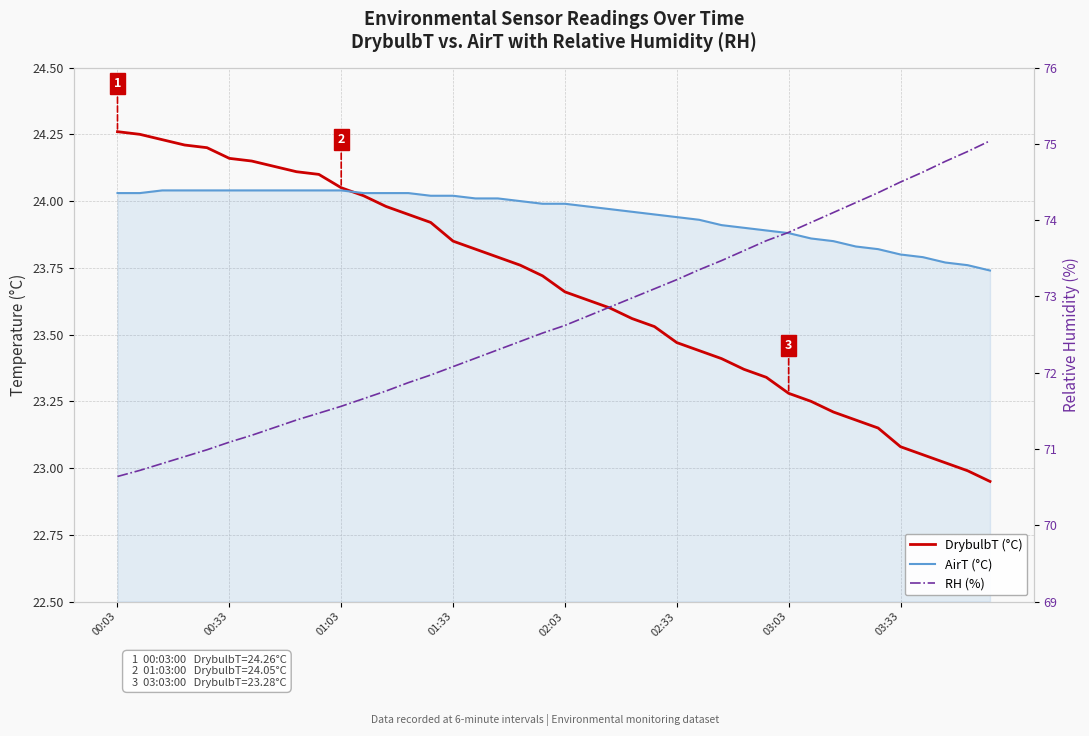

What is the greatest value displayed?

75.0